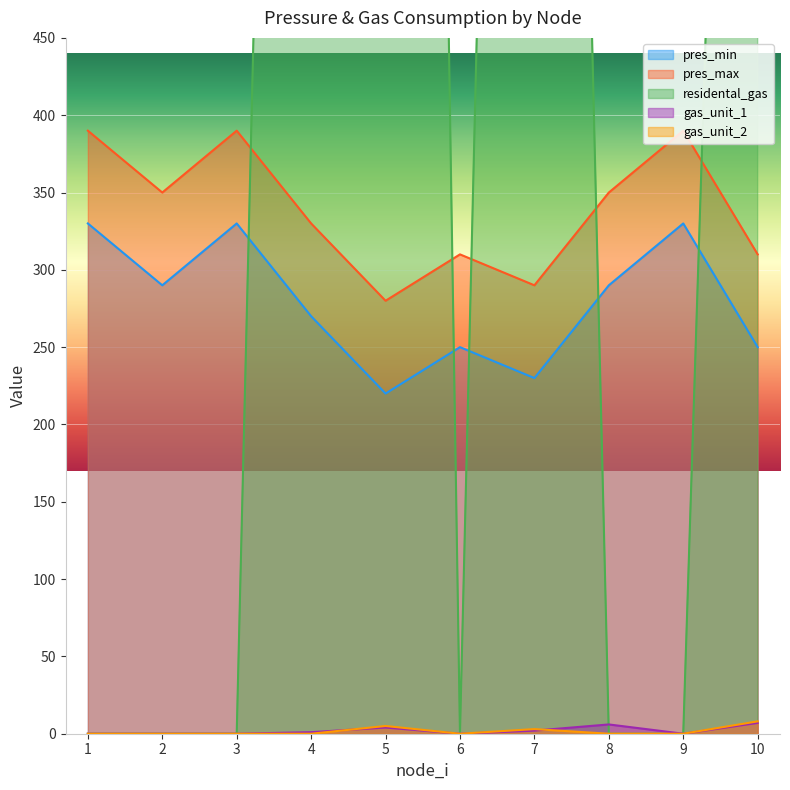

What are all the series names shown in the legend?

pres_min, pres_max, residental_gas, gas_unit_1, gas_unit_2